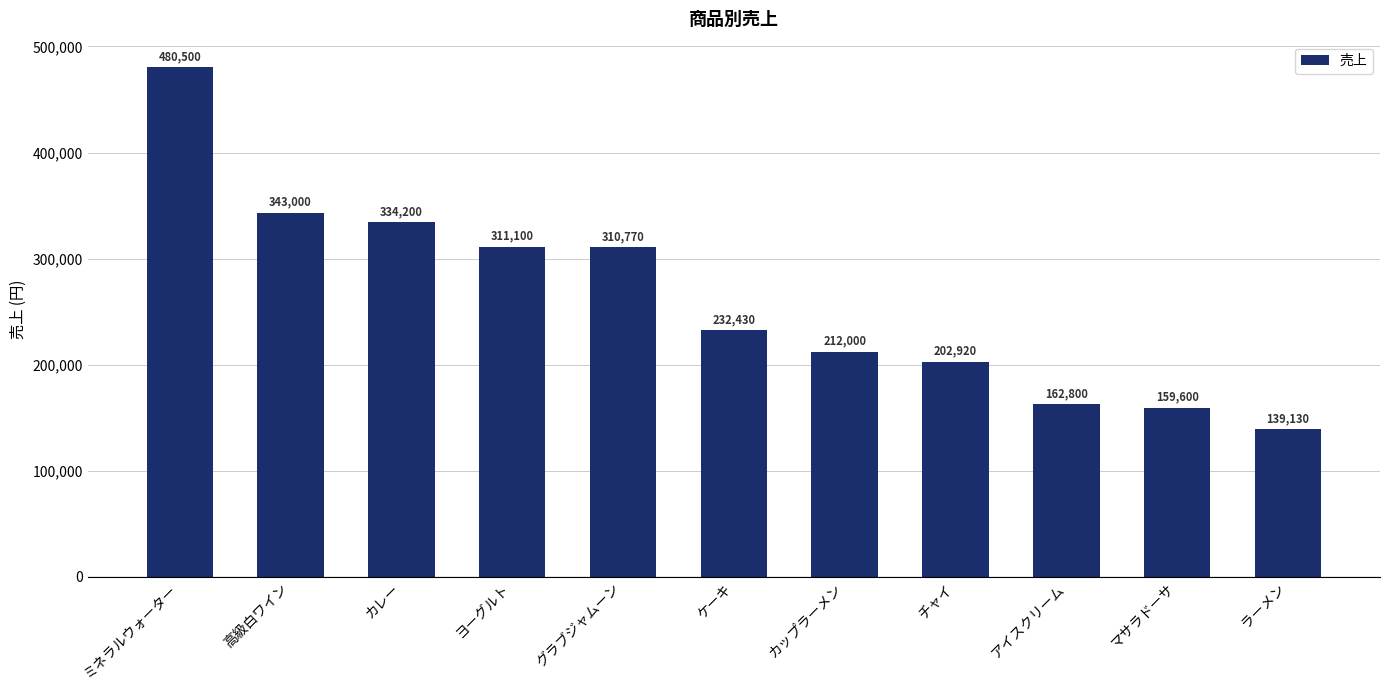

List the labels in order of value, smallest first.

ラーメン, マサラドーサ, アイスクリーム, チャイ, カップラーメン, ケーキ, グラブジャムーン, ヨーグルト, カレー, 高級白ワイン, ミネラルウォーター